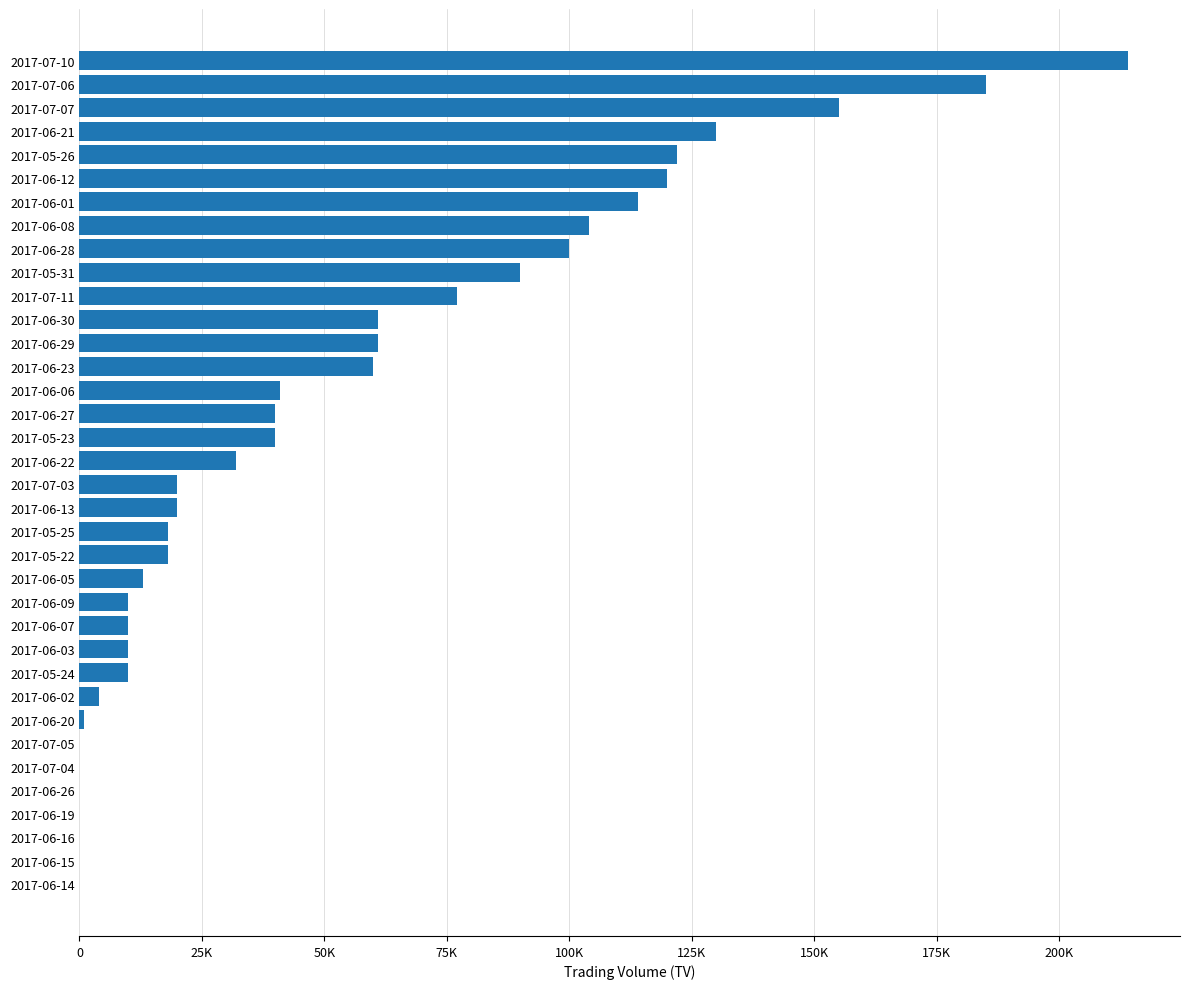

Are the bars horizontal?

Yes